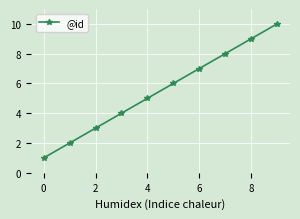

What is the average value?

6